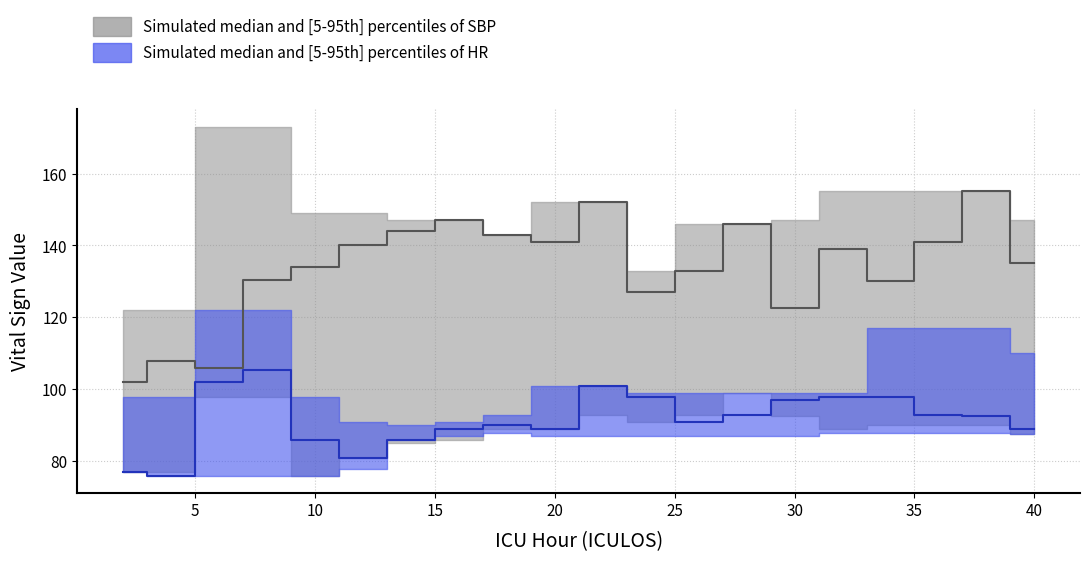

What is the total value across all series at 14?

638.0